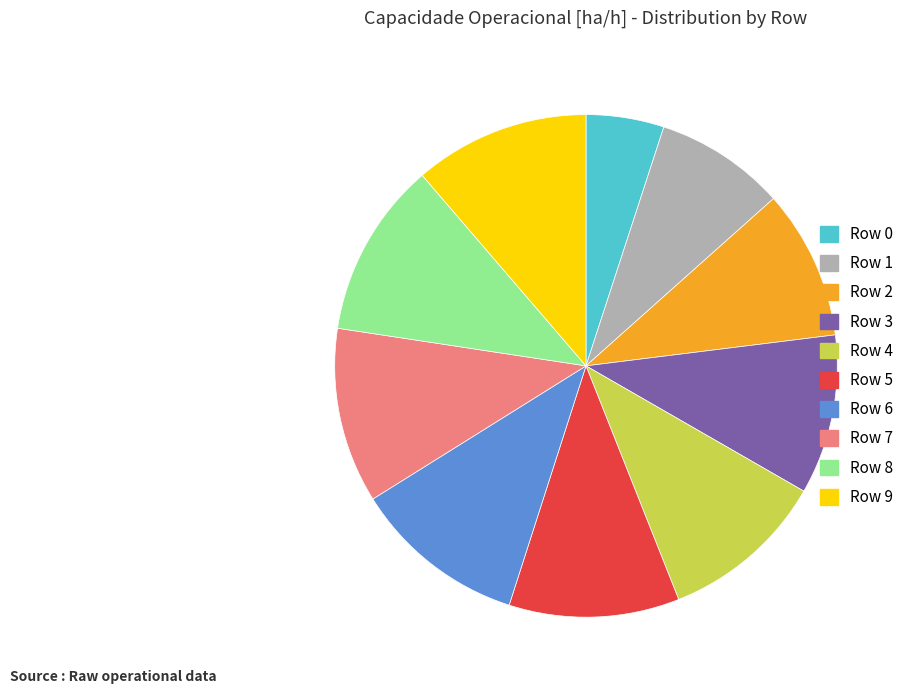

How many slices are in this pie chart?

10